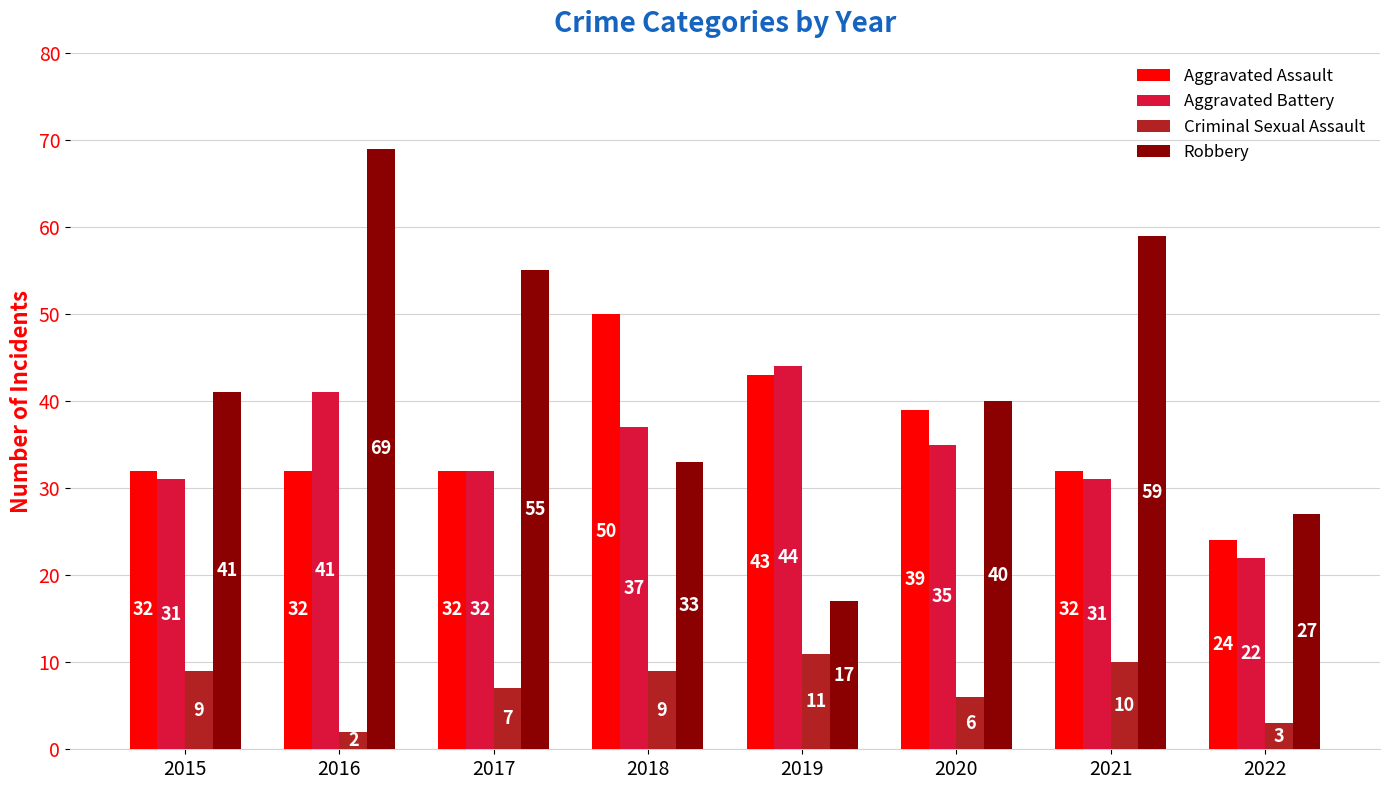

Which label corresponds to the largest value in the chart?

2016